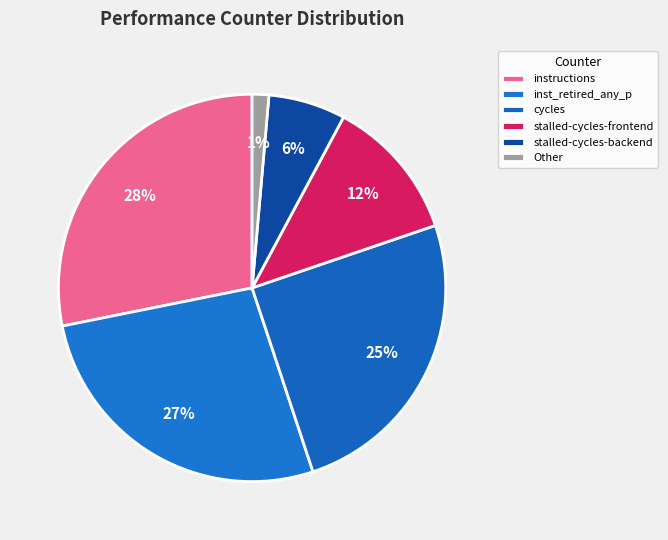

To the nearest percent, what portion does inst_retired_any_p represent?

27%